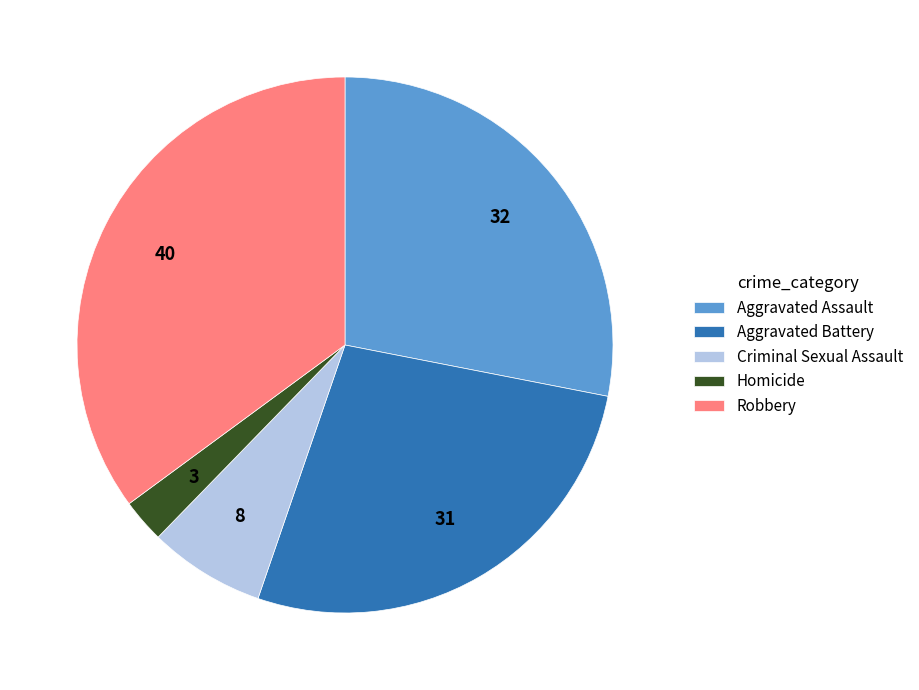

True or false: Homicide accounts for 8% of the total.

False